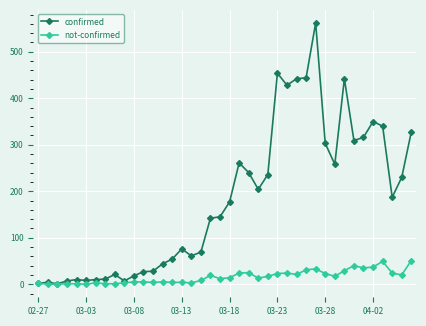

List the series in order of their overall mean, lowest first.

not-confirmed, confirmed